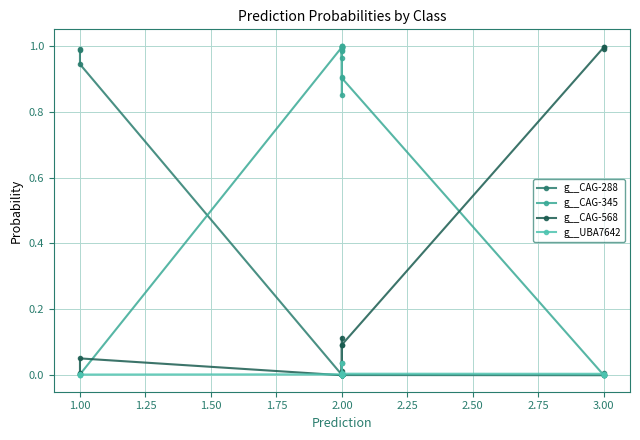

How many interior local valleys does the g__CAG-288 series have?

6